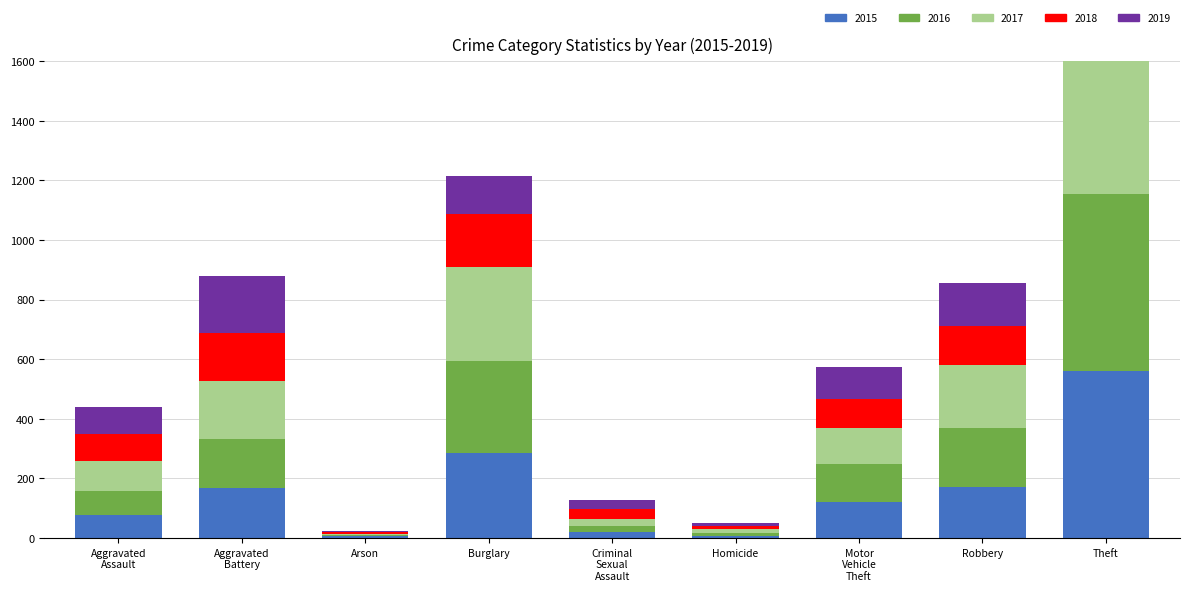

Between Motor Vehicle Theft and Criminal Sexual Assault, which is larger?

Motor Vehicle Theft